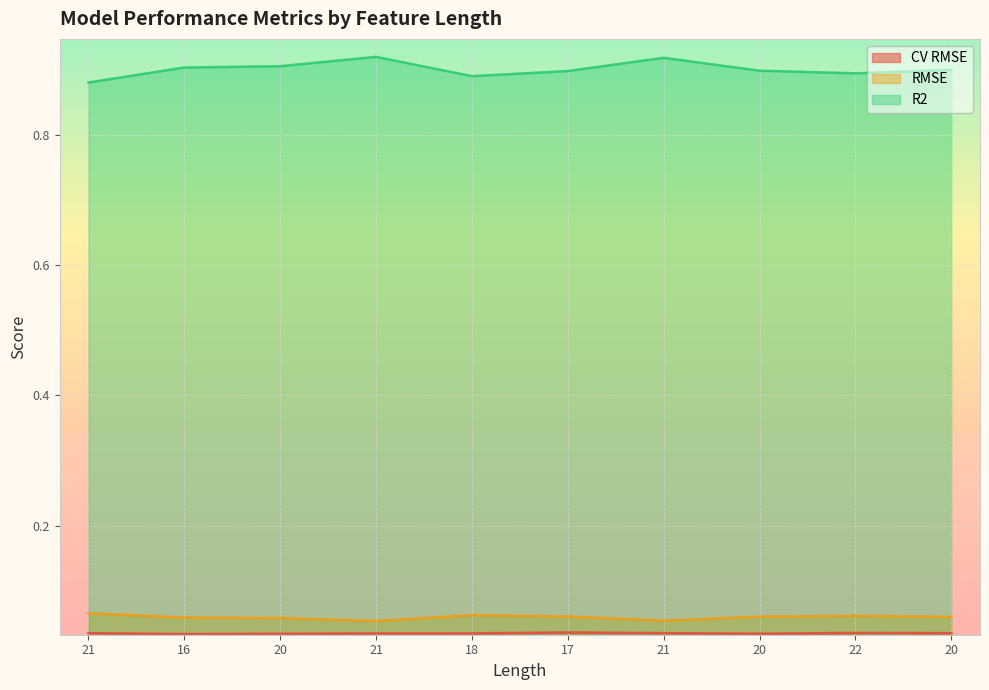

Reading left to right, list all the values displayed in this chart.

CV RMSE: 21=0.0	16=0.0	20=0.0	21=0.0	18=0.0	17=0.0	21=0.0	20=0.0	22=0.0	20=0.0
RMSE: 21=0.1	16=0.1	20=0.1	21=0.1	18=0.1	17=0.1	21=0.1	20=0.1	22=0.1	20=0.1
R2: 21=0.9	16=0.9	20=0.9	21=0.9	18=0.9	17=0.9	21=0.9	20=0.9	22=0.9	20=0.9